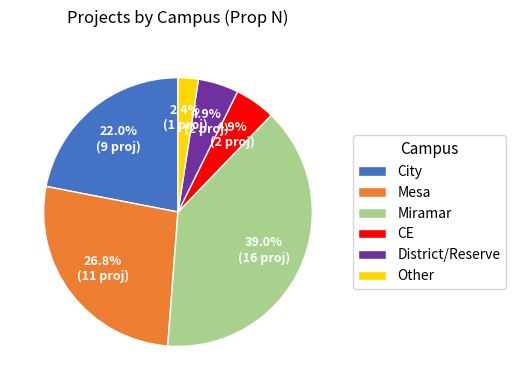

How many slices are in this pie chart?

6